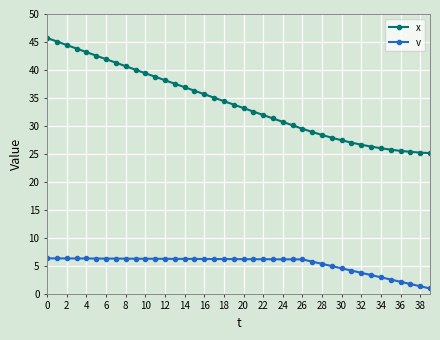

What are all the series names shown in the legend?

x, v